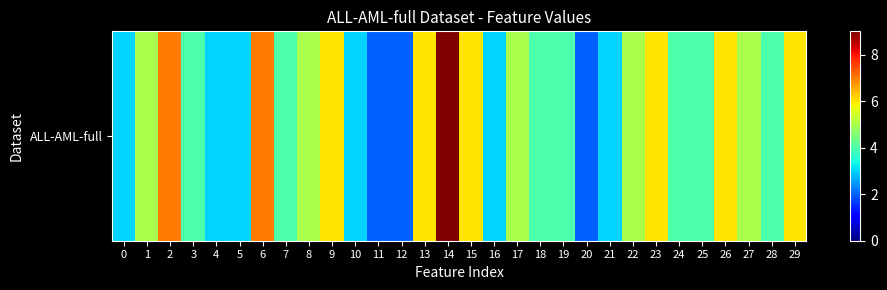

What is the average value?

5